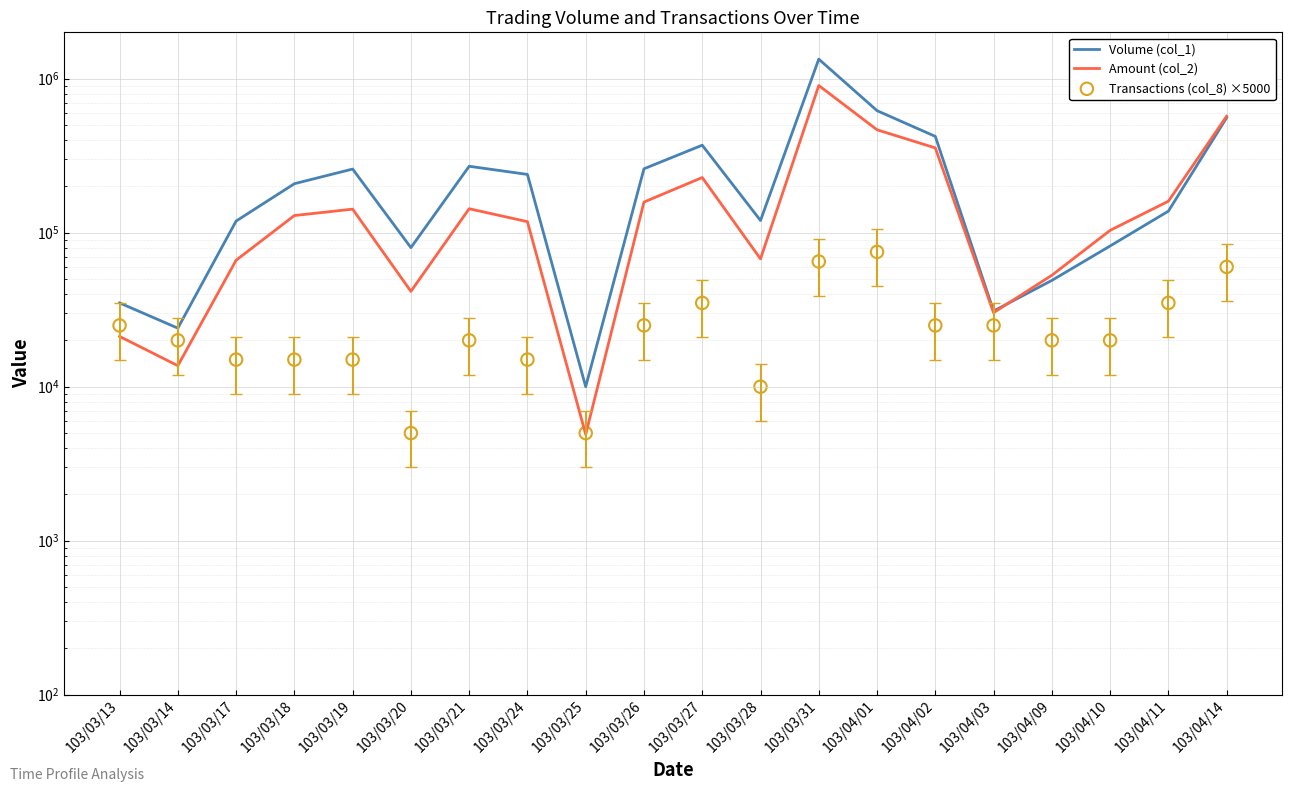

Which series has the largest total across all categories?

Volume (col_1)